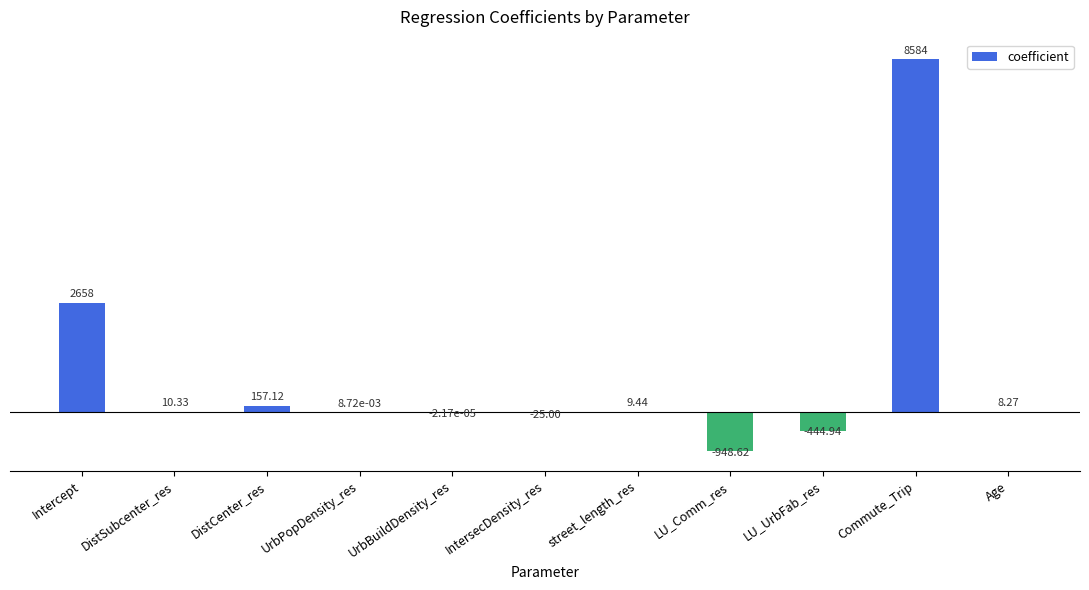

Which has a higher value, LU_Comm_res or DistCenter_res?

DistCenter_res